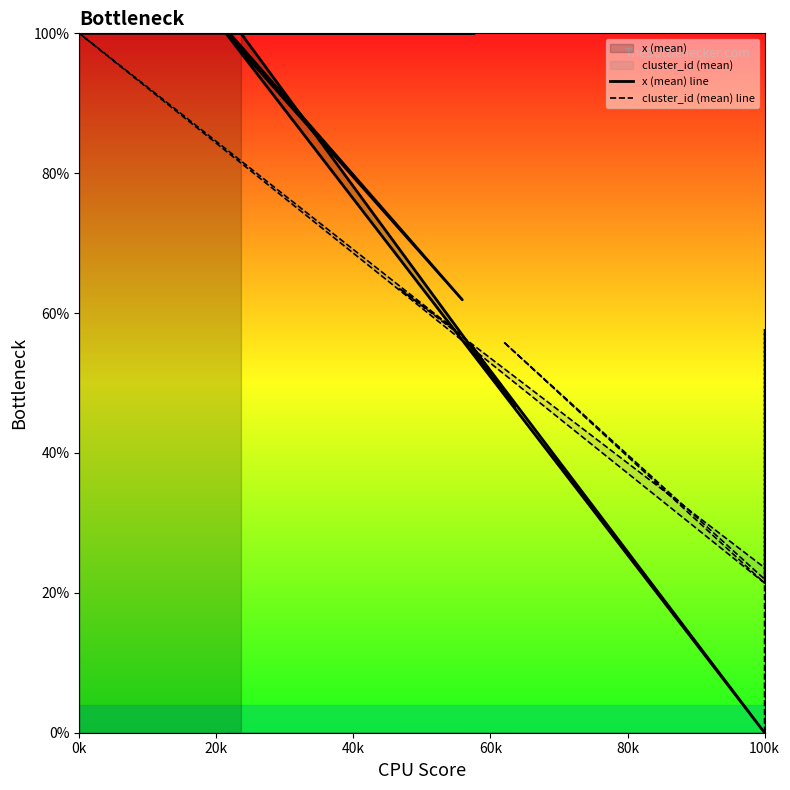

What is the sum of all x (mean) line values?

764.1